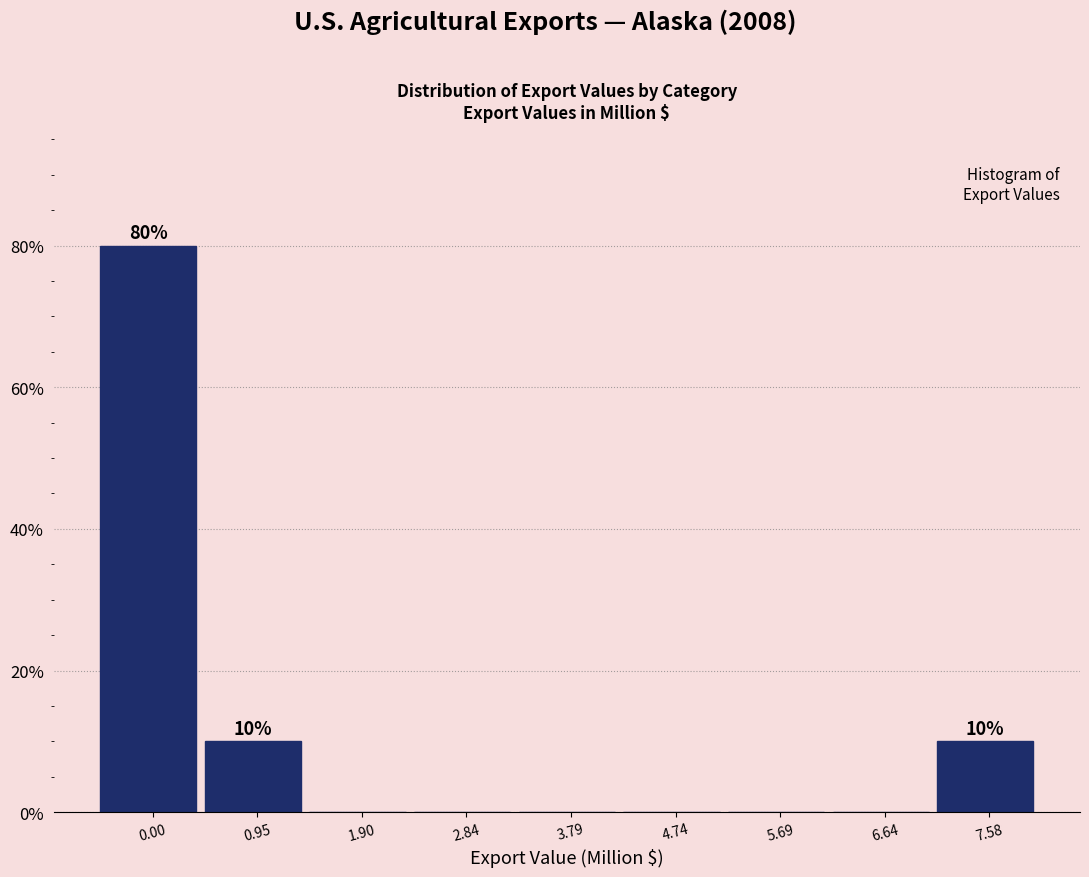

Reading left to right, extract all data points from this chart.

0.00=80	0.95=10	1.90=0	2.84=0	3.79=0	4.74=0	5.69=0	6.64=0	7.58=10